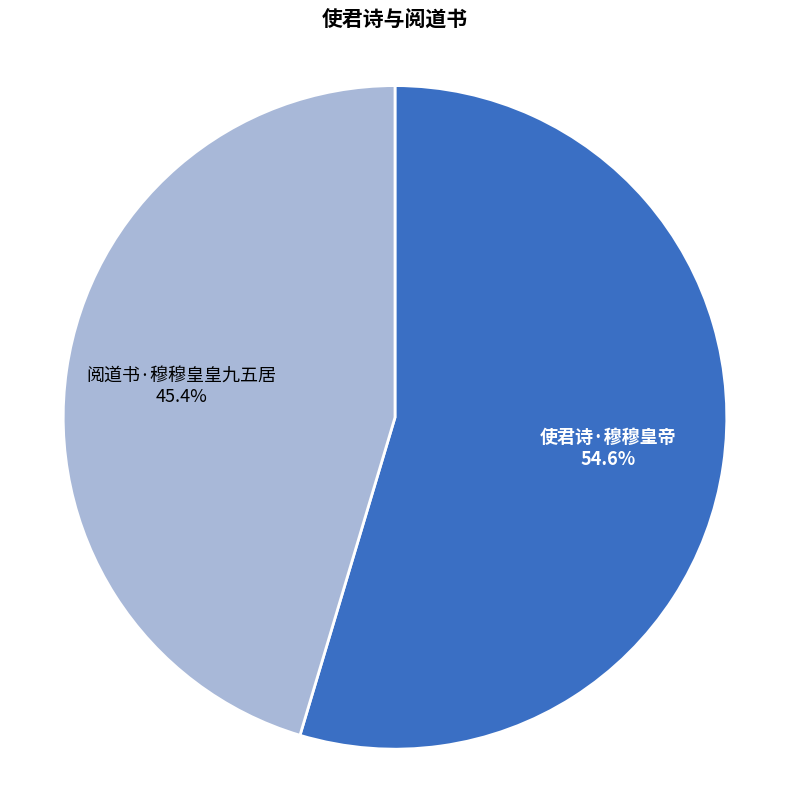

What is the majority slice?

使君诗·穆穆皇帝